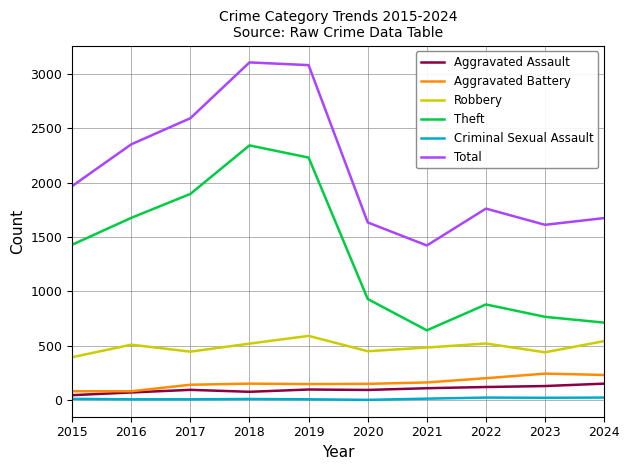

What is the difference between the maximum and minimum values in the Theft series?

1700